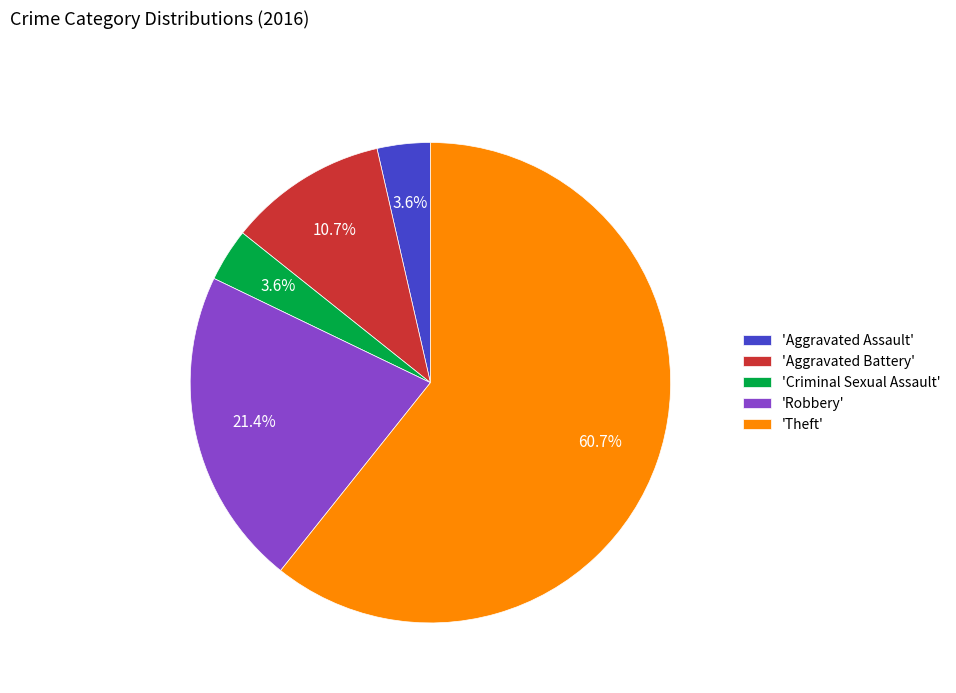

Which slice represents more than half of the pie?

'Theft'